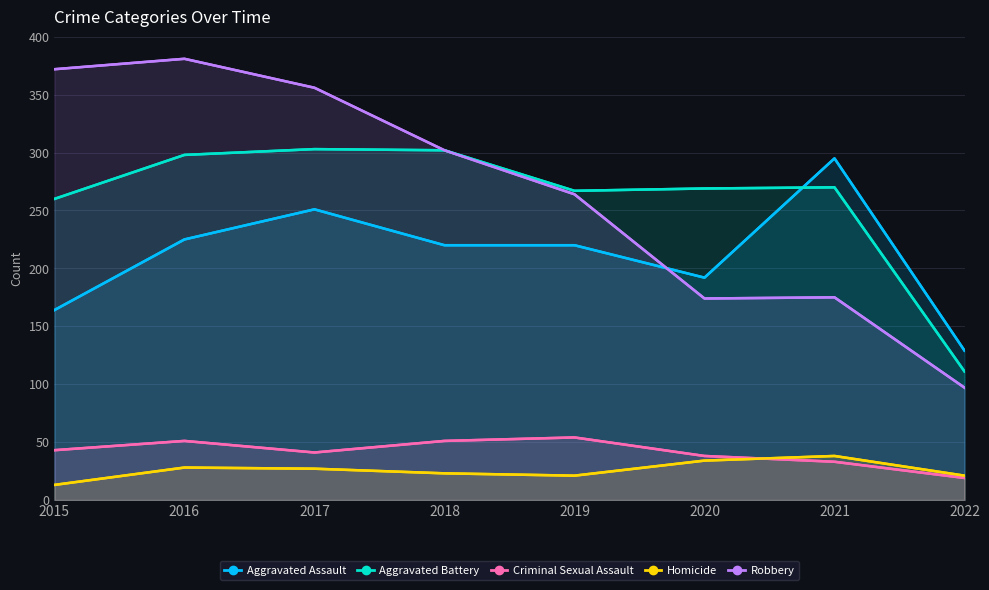

What is the greatest value displayed?

381